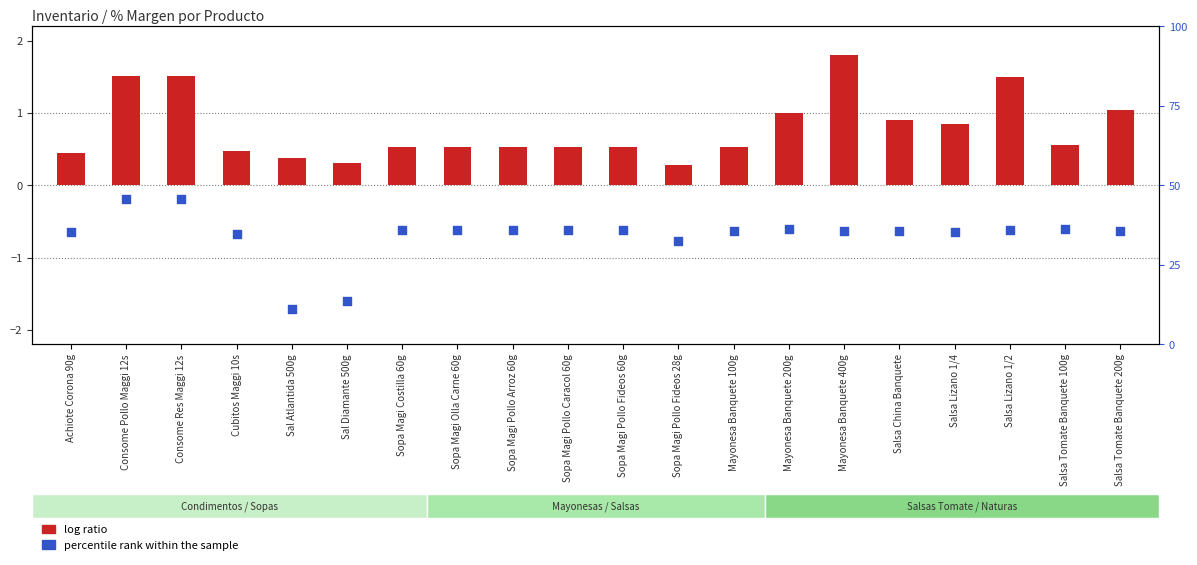

Which series has the largest total across all categories?

percentile rank within the sample